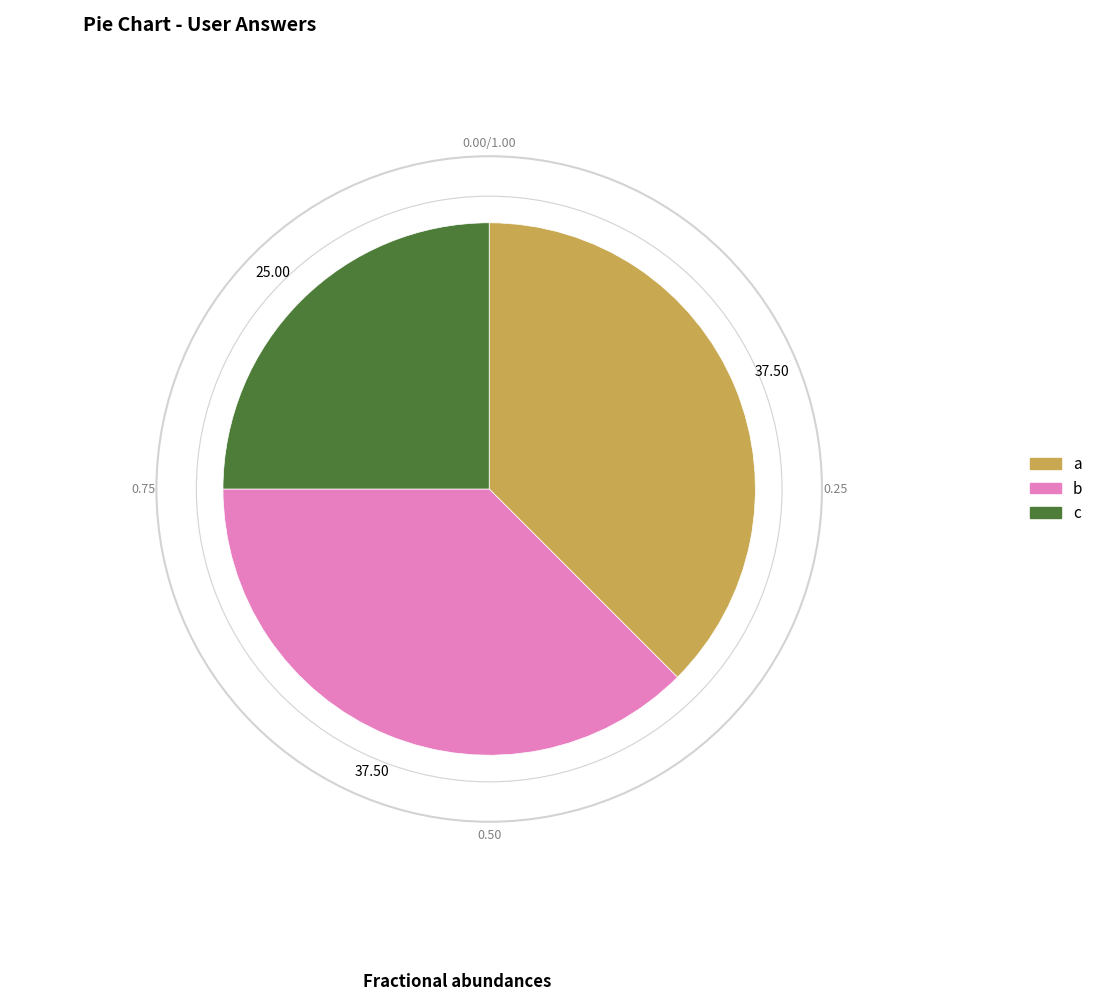

True or false: a accounts for 38% of the total.

True